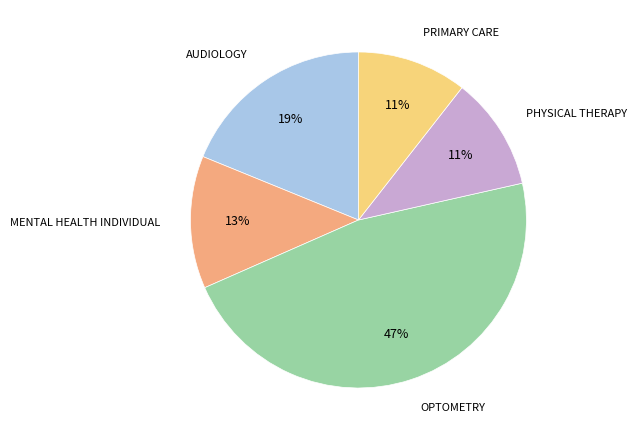

Does any single category account for the majority?

No